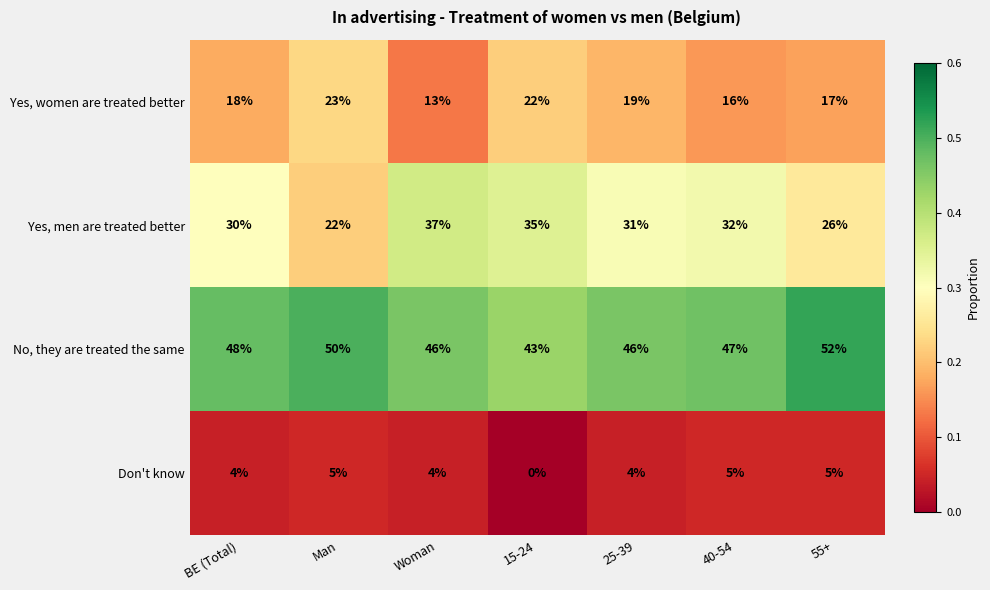

Is the value of Don't know at 15-24 greater than the value of Yes, women are treated better at BE (Total)?

No